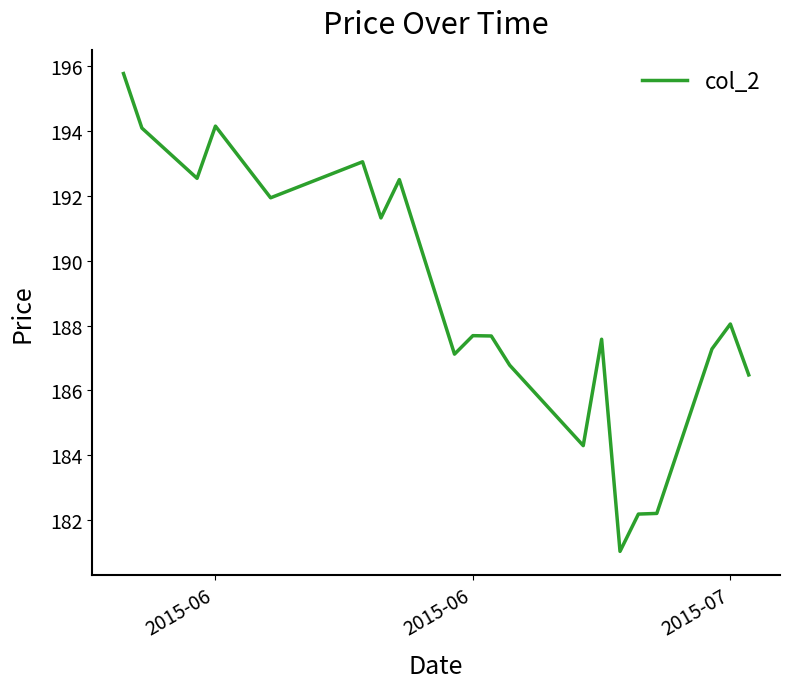

What is the difference between the maximum and minimum values?

14.7